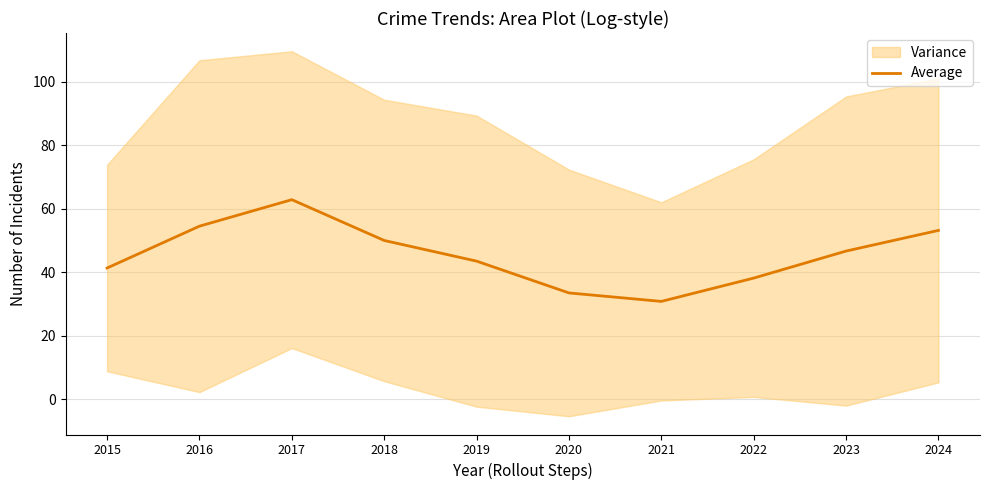

List the labels in order of value, smallest first.

2021, 2020, 2022, 2015, 2019, 2023, 2018, 2024, 2016, 2017